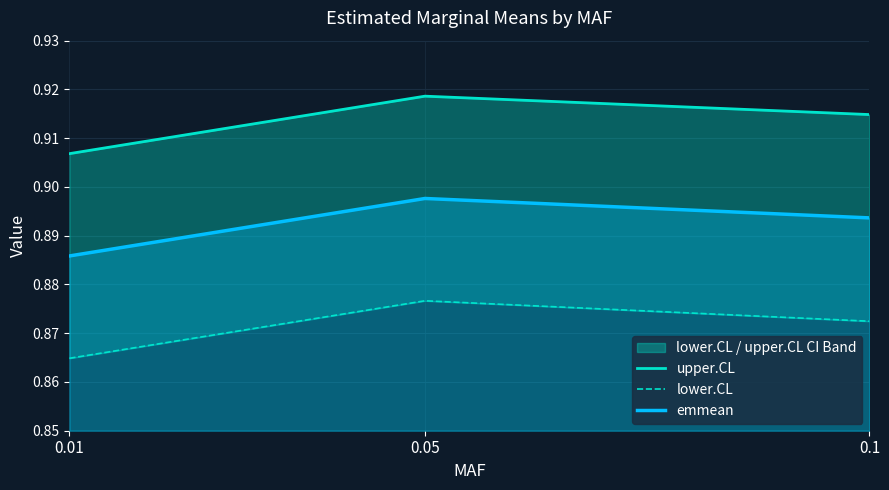

Which has a higher value, 0.01 or 0.1?

0.1